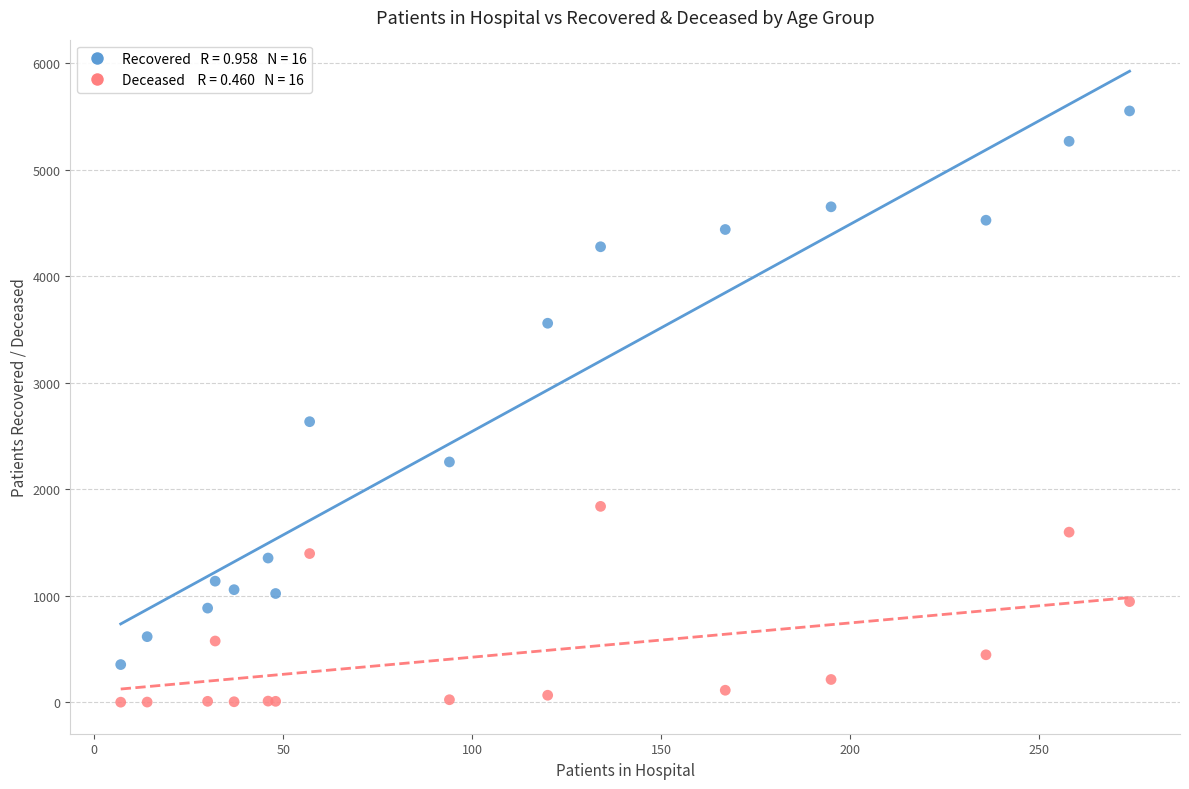

Across all series, what Y value is closest to 2776?

2634